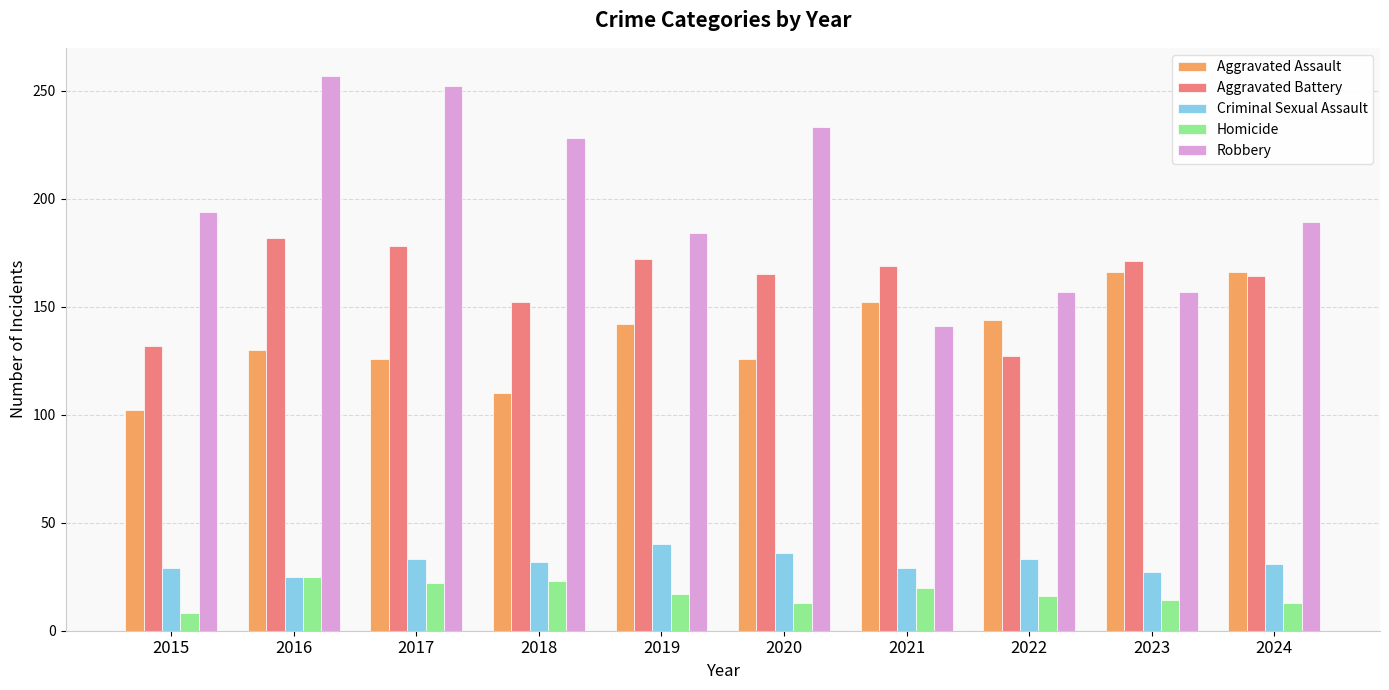

What is the total value across all series at 2019?

555